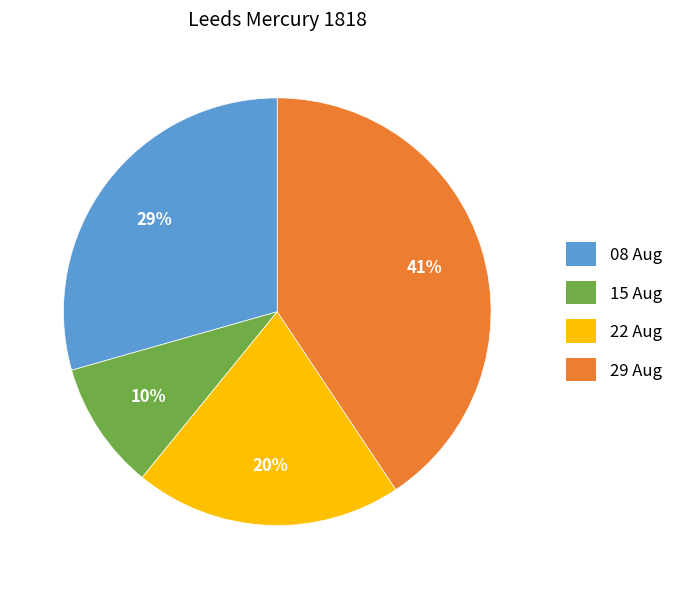

Is there any slice that represents more than half of the pie?

No